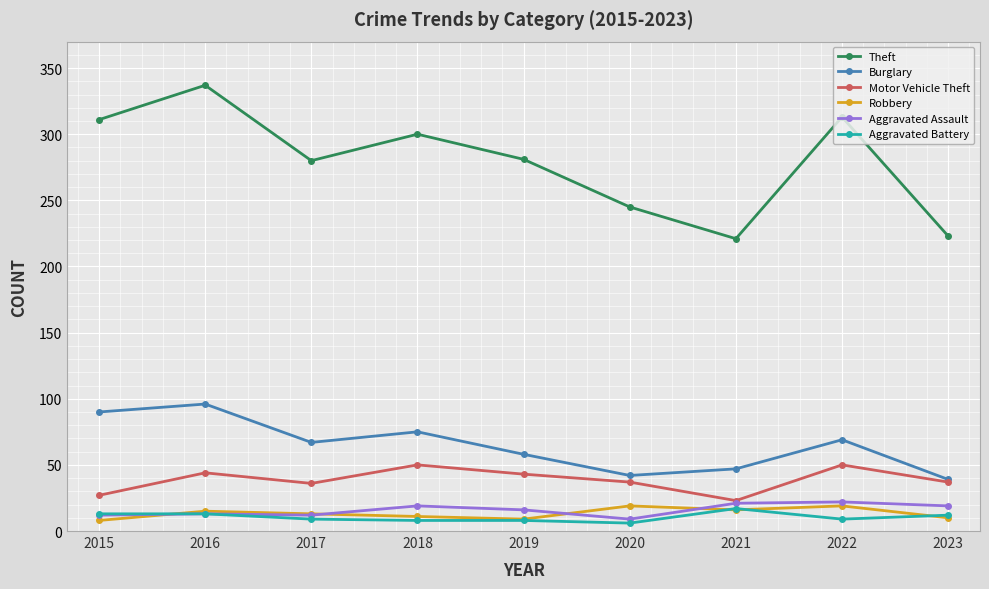

Which series has the widest spread of values?

Theft